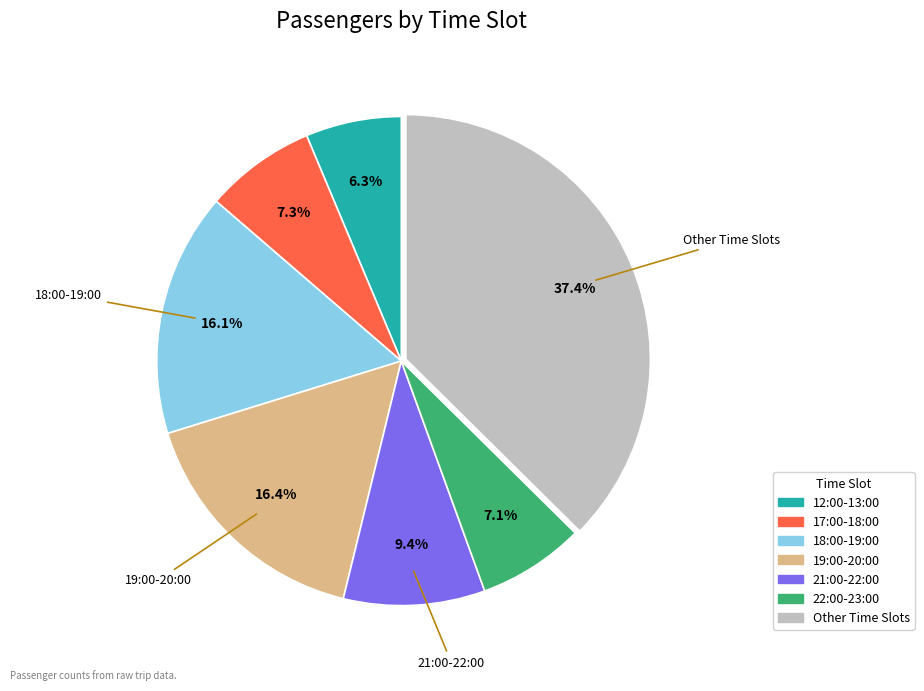

Is there a majority slice in this chart?

No